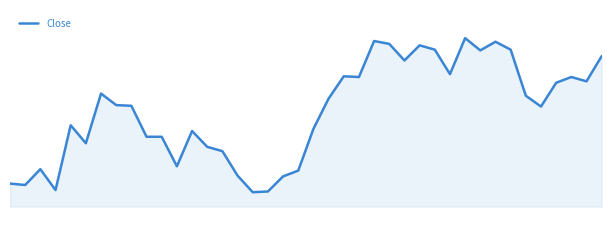

What is the minimum value shown in the chart?

60.0